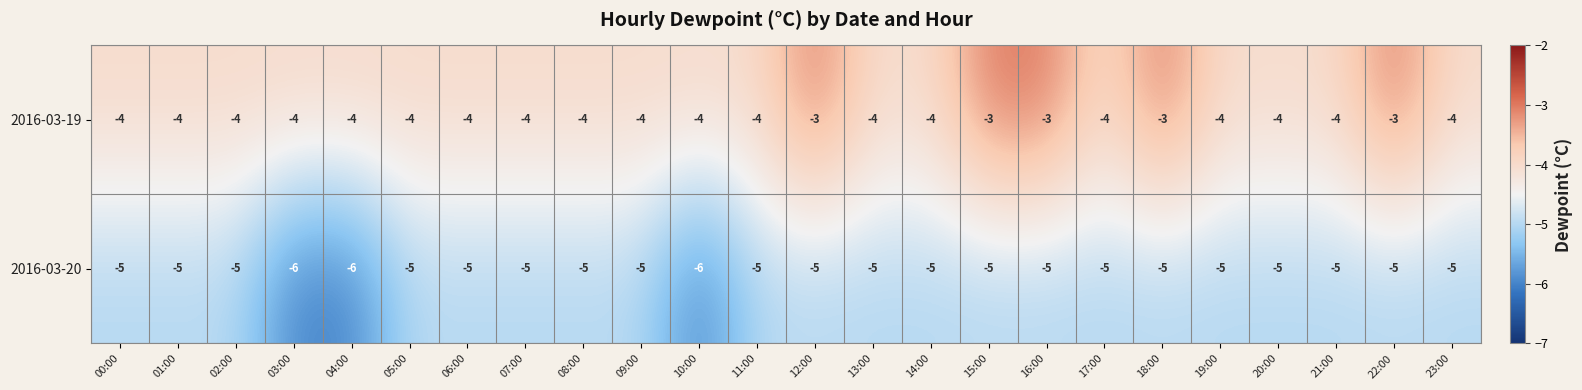

Which series has the largest total across all categories?

2016-03-19